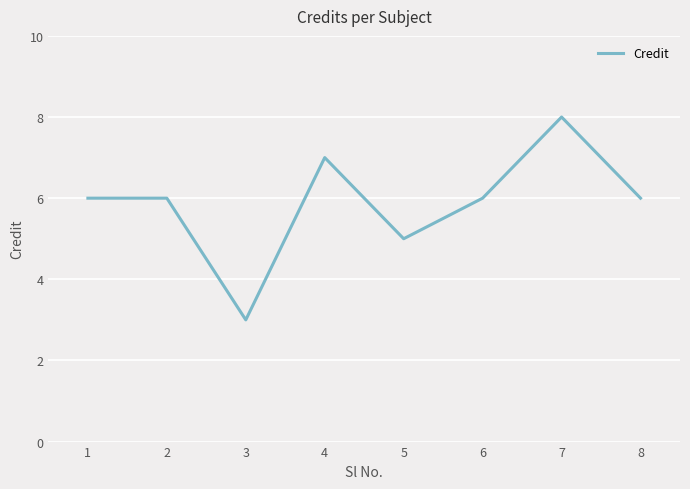

How many categories are shown in the chart?

8